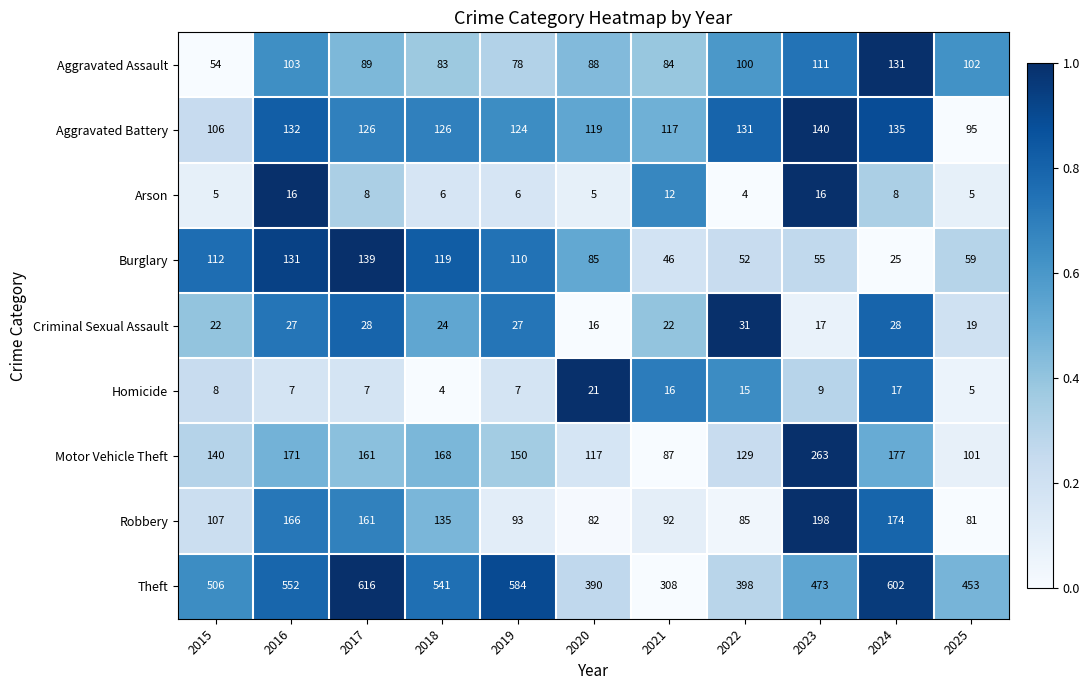

At which category does the chart reach its peak across all series?

2017